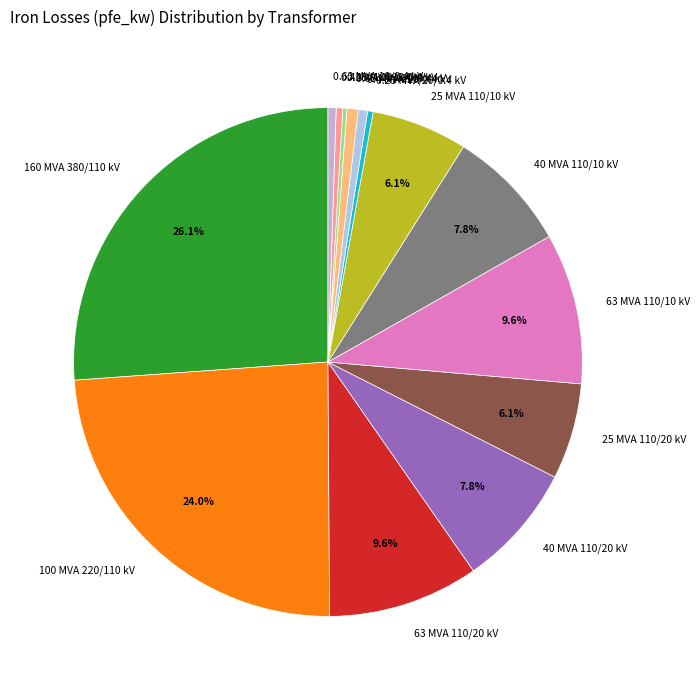

What is the largest slice in the pie chart?

160 MVA 380/110 kV